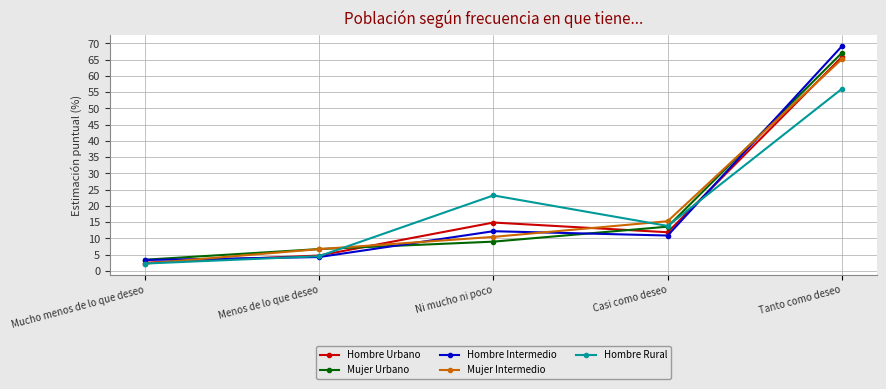

Rank the categories by Mujer Urbano value from highest to lowest.

Tanto como deseo, Casi como deseo, Ni mucho ni poco, Menos de lo que deseo, Mucho menos de lo que deseo